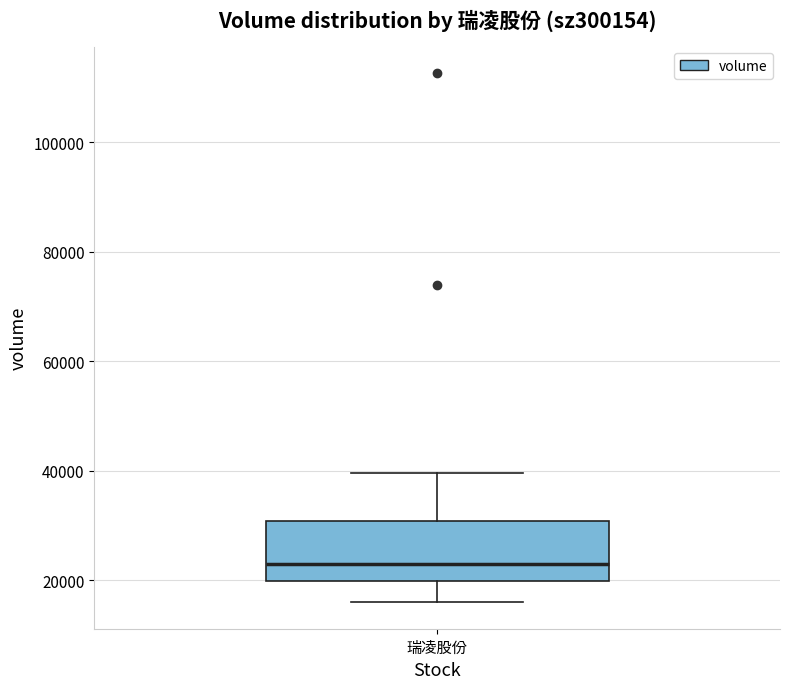

Transcribe this box plot: give where the median line is, the range the box spans, and where the two whiskers end, as read against the y-axis. The values are not printed on the chart, so give them approximately, as read against the axis.

median 22000, box 20000 to 30000, whiskers 16000 to 40000